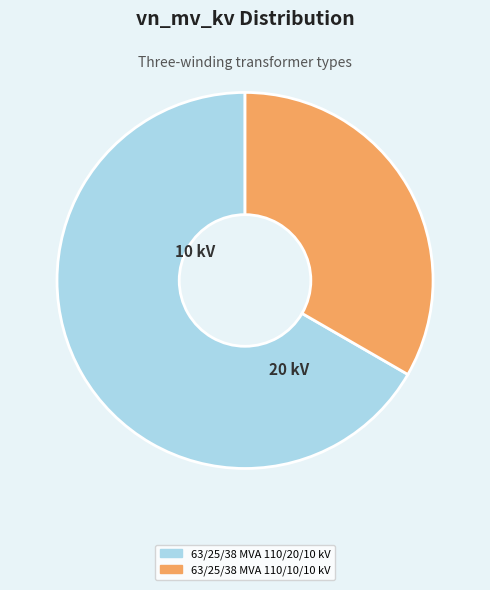

How many segments does this pie chart have?

2